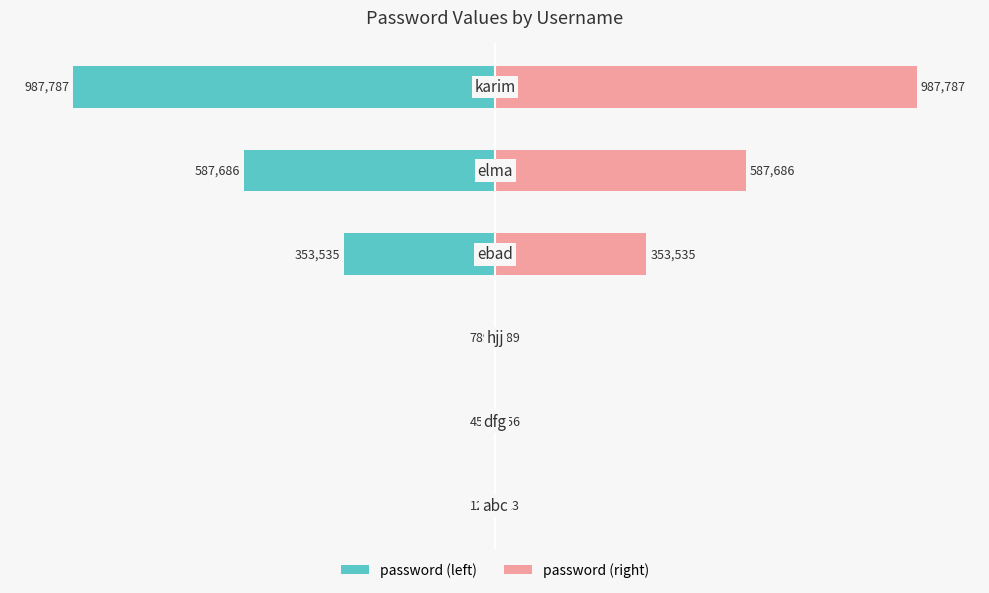

Is it true that password (left) equals -54.1 at 0?

False